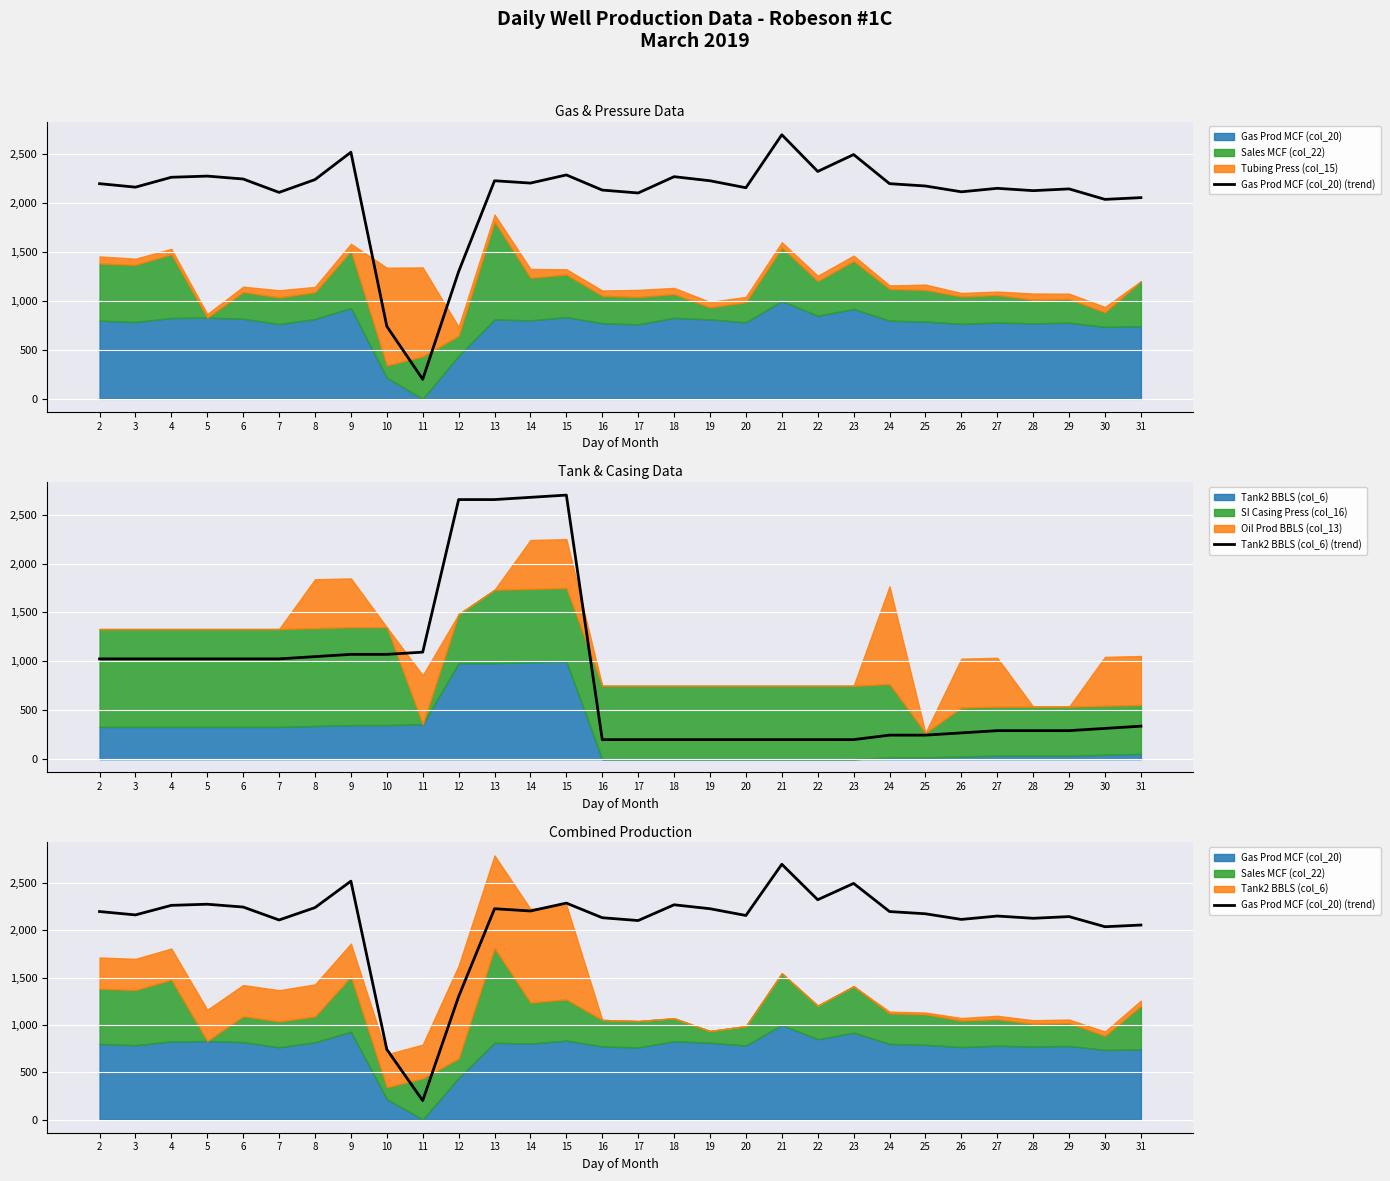

What is the difference between the maximum and minimum values in the Gas Prod MCF (col_20) (trend) series?

2500.0